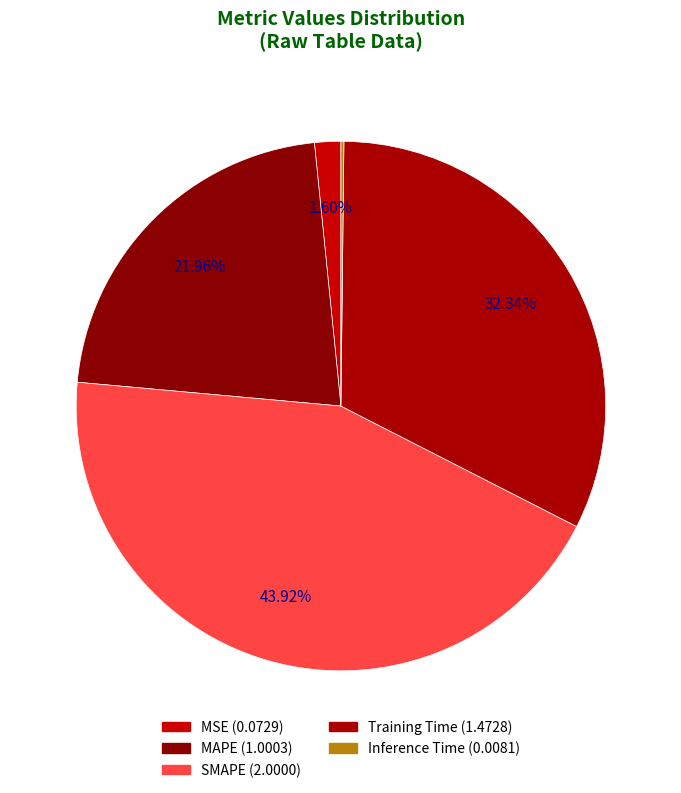

Is SMAPE the majority of the pie?

No